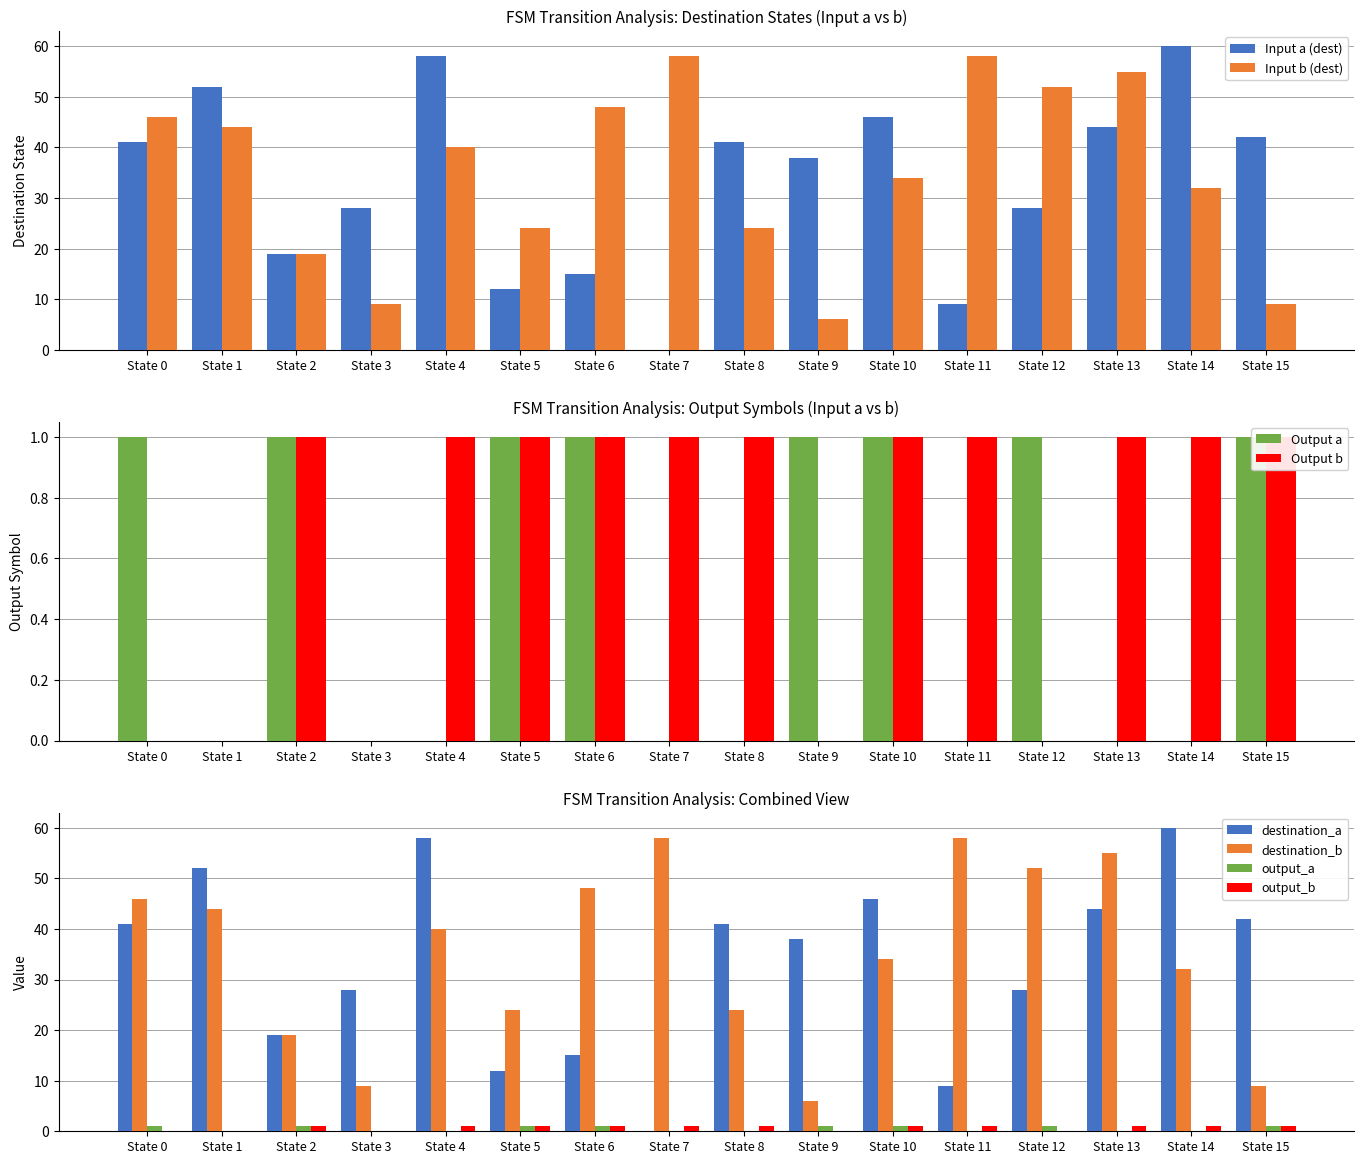

How many bars are there in each group?

4